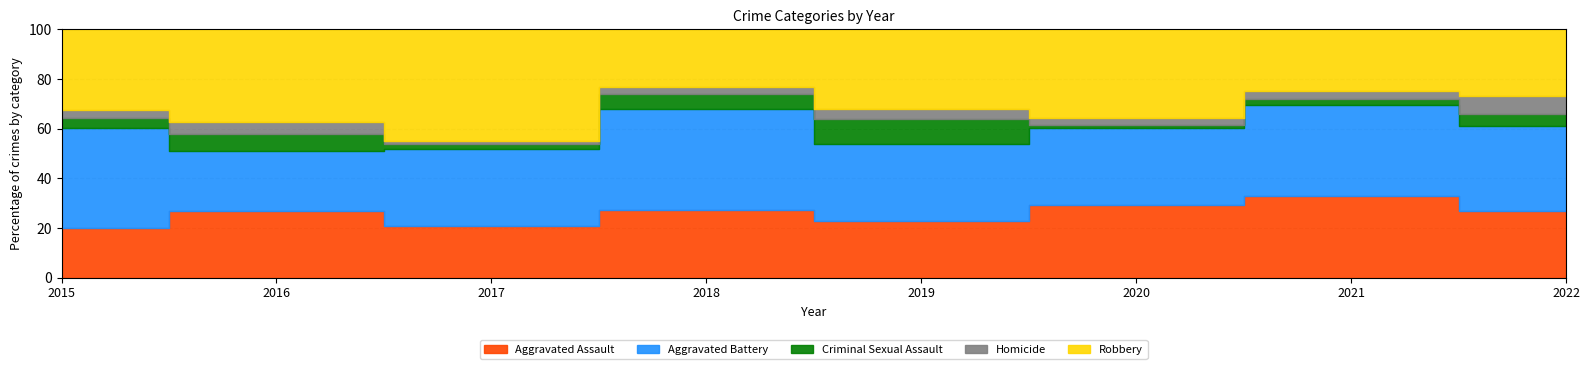

At which label does Criminal Sexual Assault first exceed 4?

2016